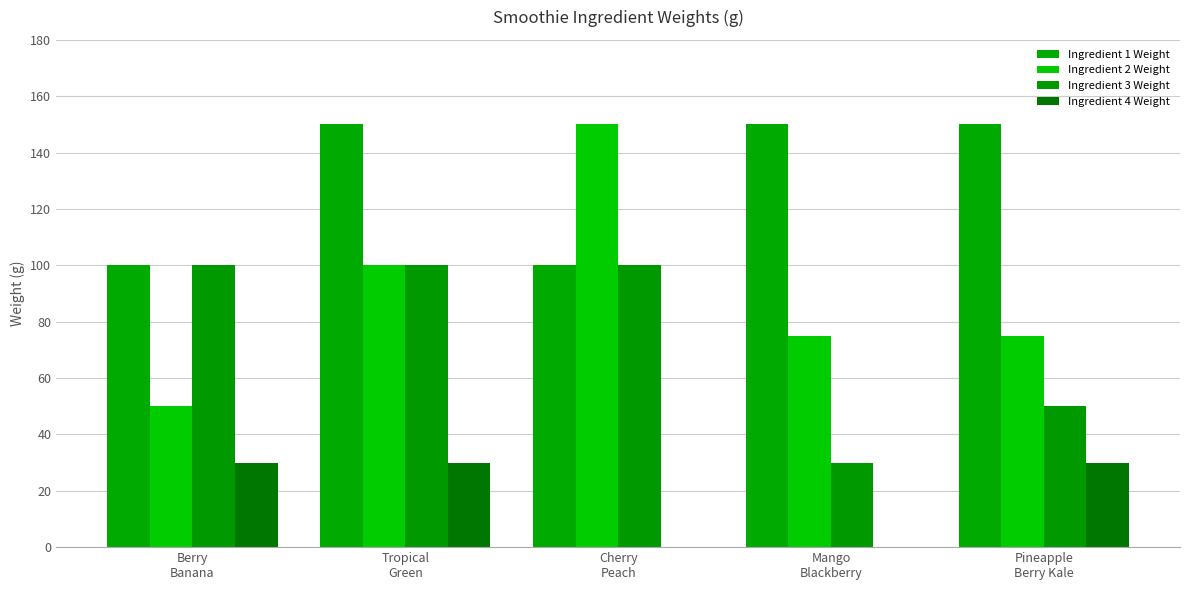

Reading left to right, extract all data points from this chart.

Ingredient 1 Weight: Berry
Banana=100	Tropical
Green=150	Cherry
Peach=100	Mango
Blackberry=150	Pineapple
Berry Kale=150
Ingredient 2 Weight: Berry
Banana=50	Tropical
Green=100	Cherry
Peach=150	Mango
Blackberry=75	Pineapple
Berry Kale=75
Ingredient 3 Weight: Berry
Banana=100	Tropical
Green=100	Cherry
Peach=100	Mango
Blackberry=30	Pineapple
Berry Kale=50
Ingredient 4 Weight: Berry
Banana=30	Tropical
Green=30	Cherry
Peach=0	Mango
Blackberry=0	Pineapple
Berry Kale=30